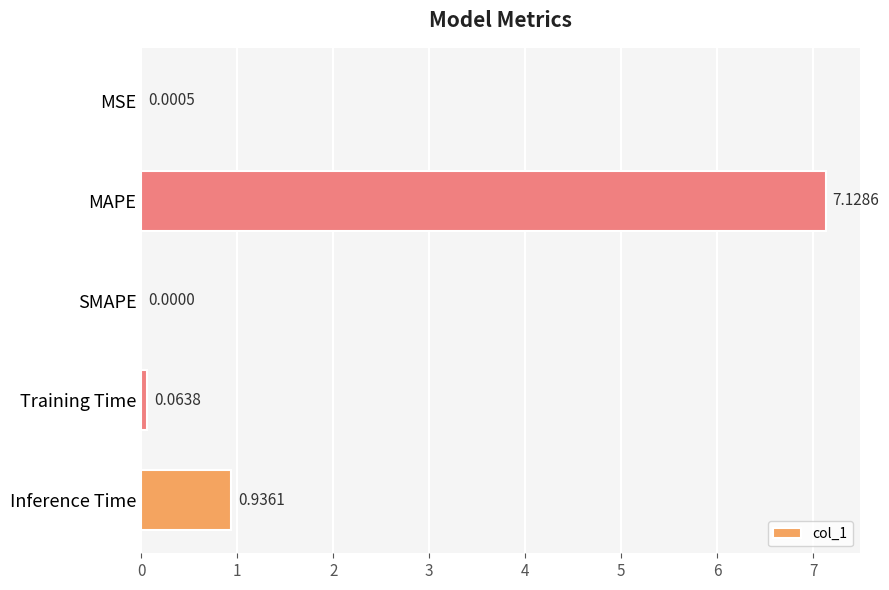

Are the bars horizontal?

Yes